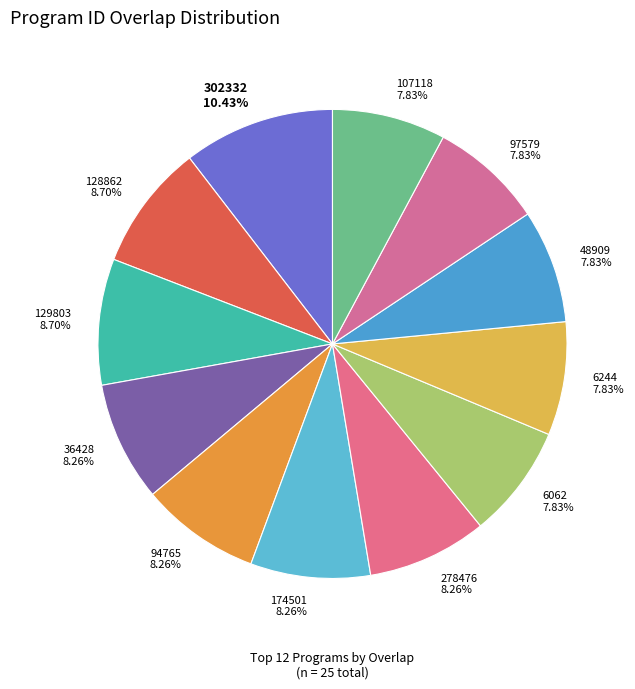

To the nearest percent, what is the average slice percentage?

8%